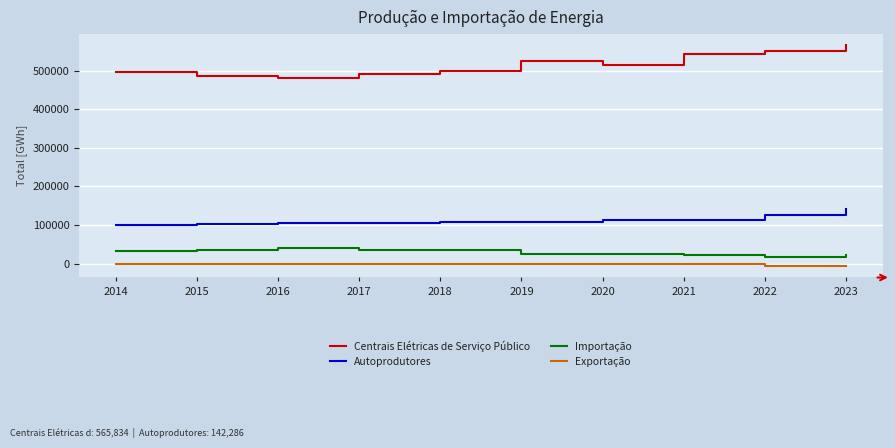

What is the difference between the highest and lowest values at 2017?

491303.9